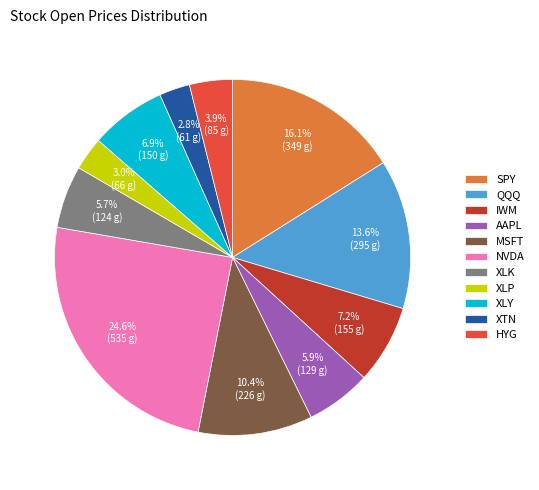

To the nearest percent, what is the difference between the largest and smallest slice percentages?

22%